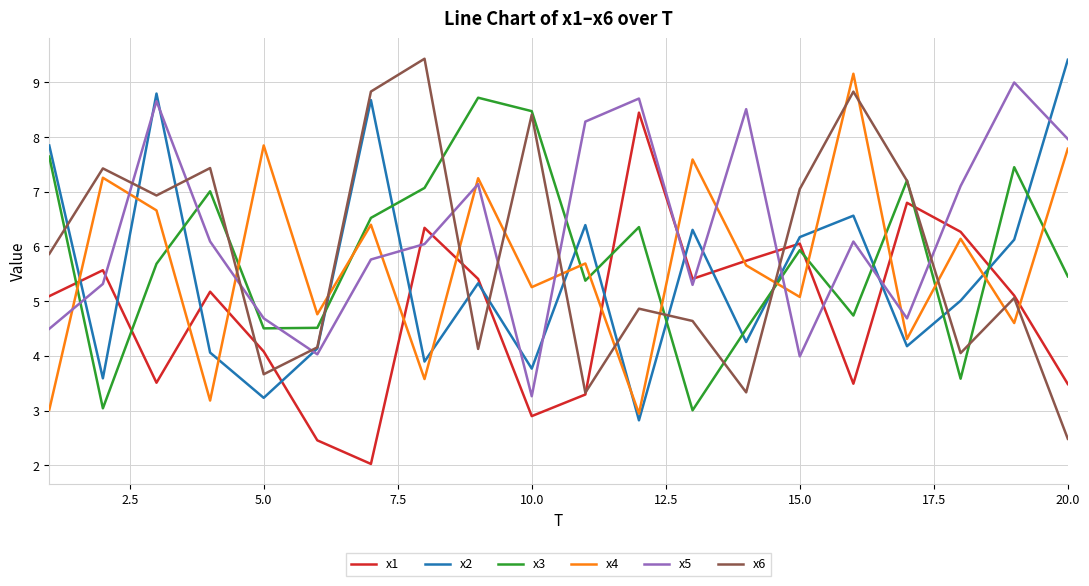

True or false: x6 and x4 cross at least once.

True